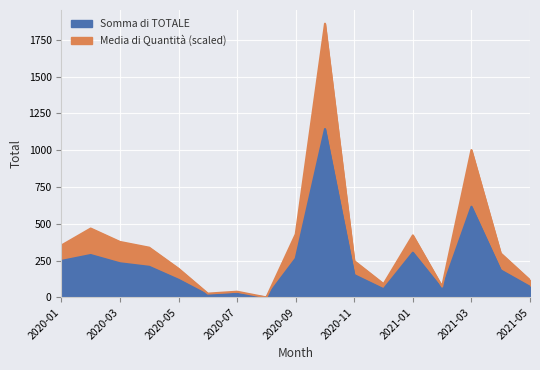

Which series changed the most between 2020-03 and 2021-01?

Somma di TOTALE